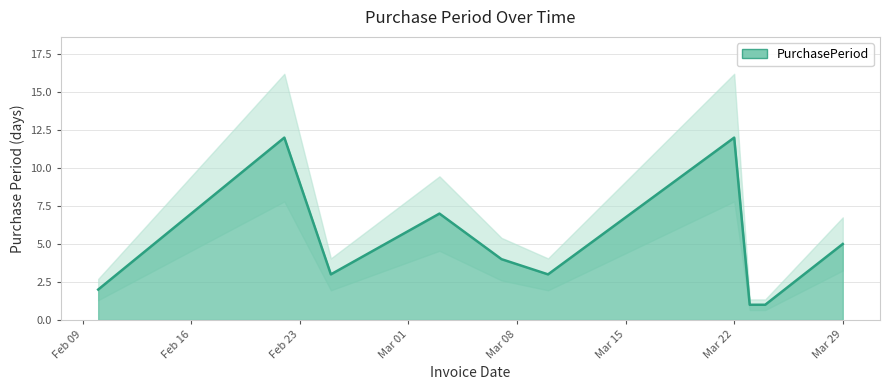

Which label corresponds to the smallest value in the chart?

2016-03-23